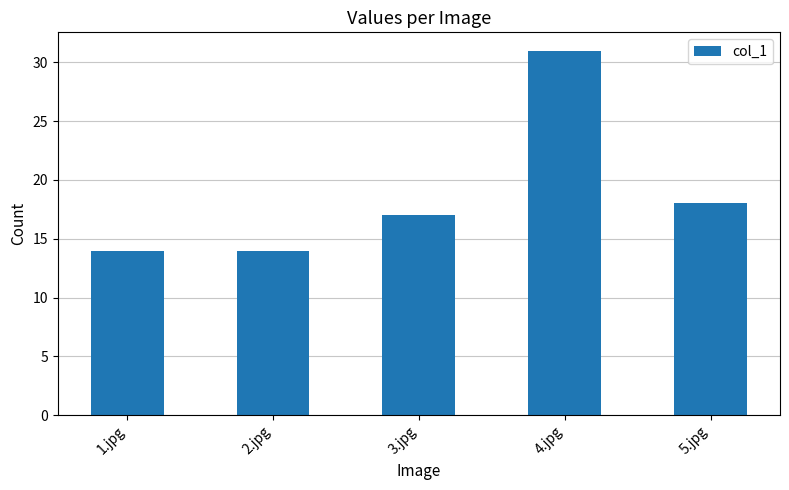

How many series are shown in this chart?

1